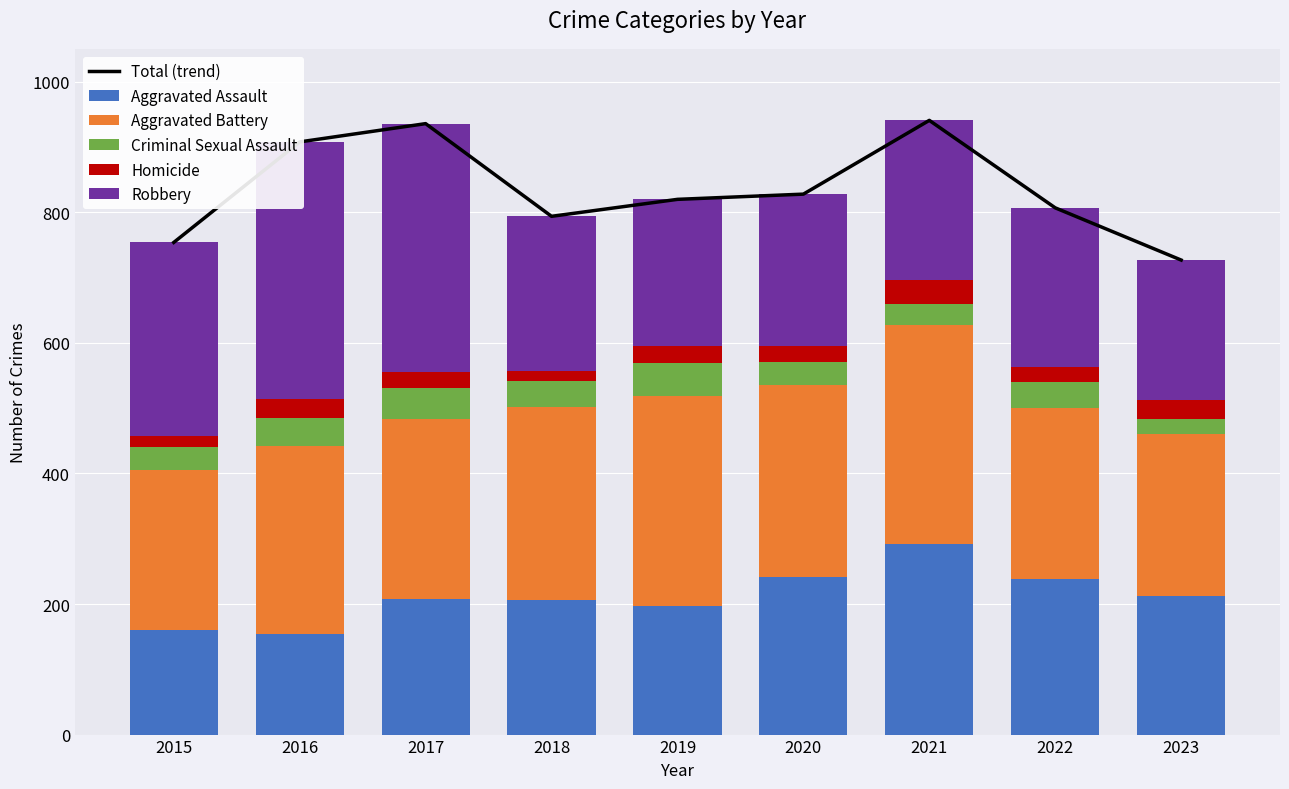

At which label does Aggravated Battery reach its peak?

2021